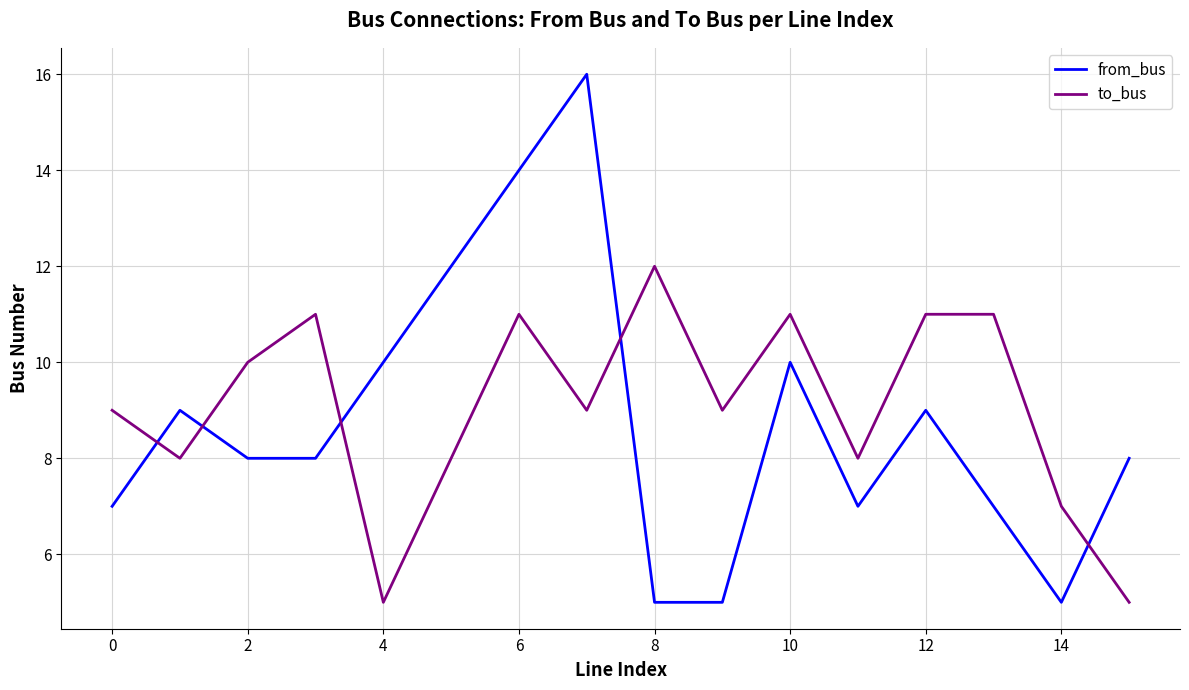

Which series ends up on top after the final intersection of to_bus and from_bus?

from_bus